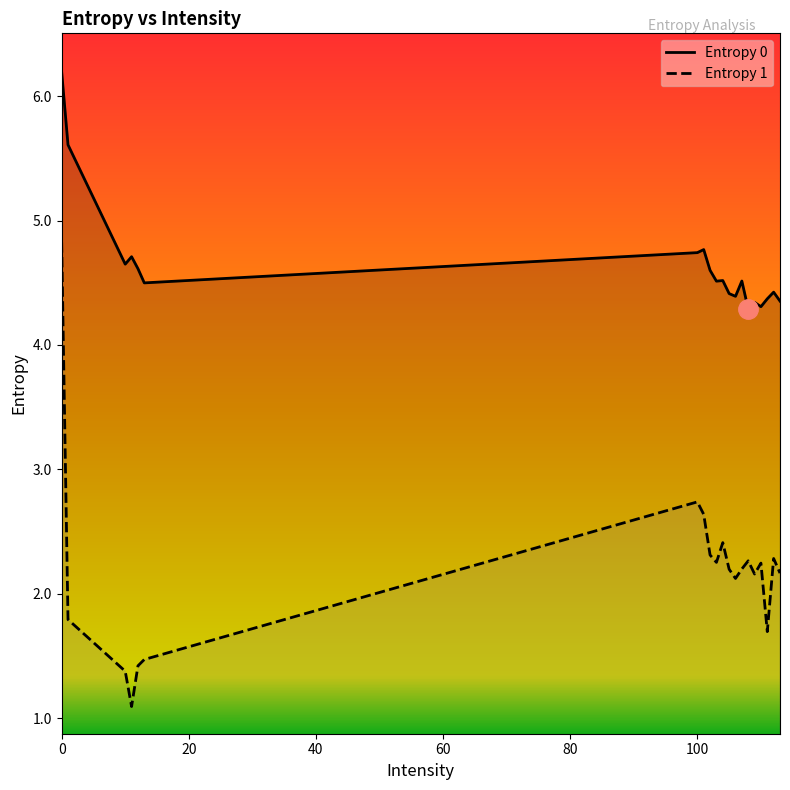

List the series in order of their overall mean, lowest first.

Entropy 1, Entropy 0